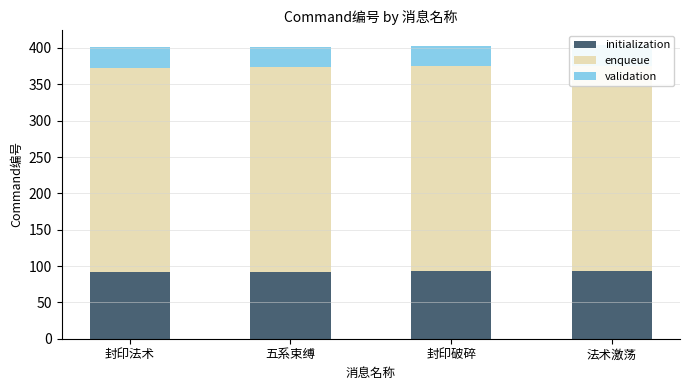

What position from the right is 五系束缚?

3